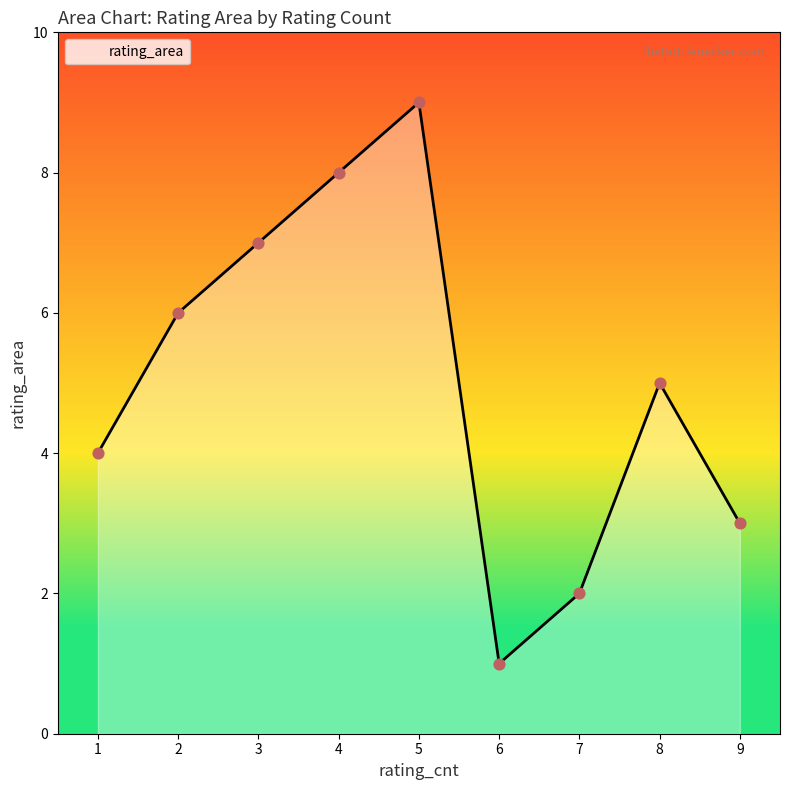

What is the ratio of the value at 5 to the value at 3?

1.3